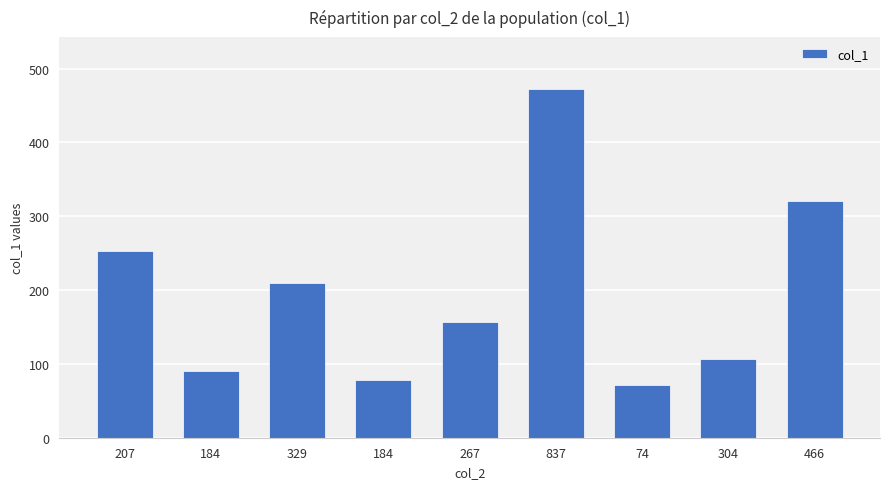

What is the difference between the maximum and minimum values?

400